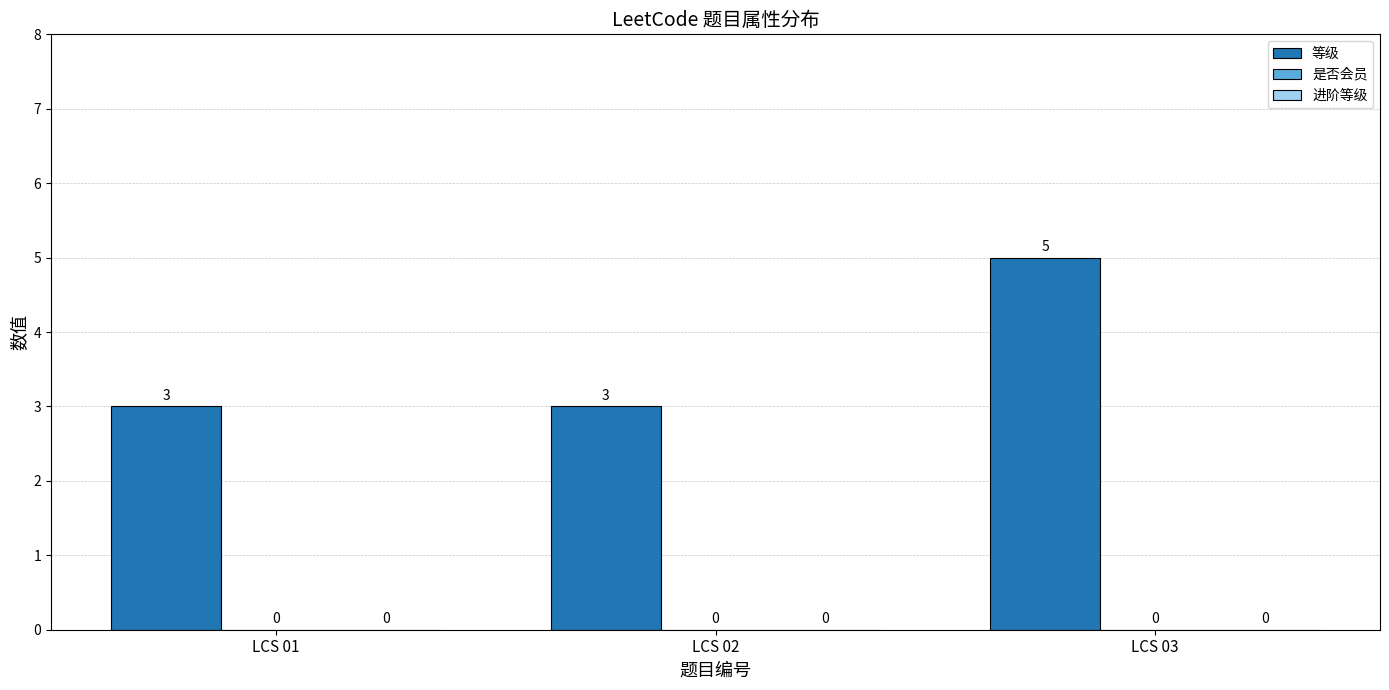

Are the bars horizontal?

No